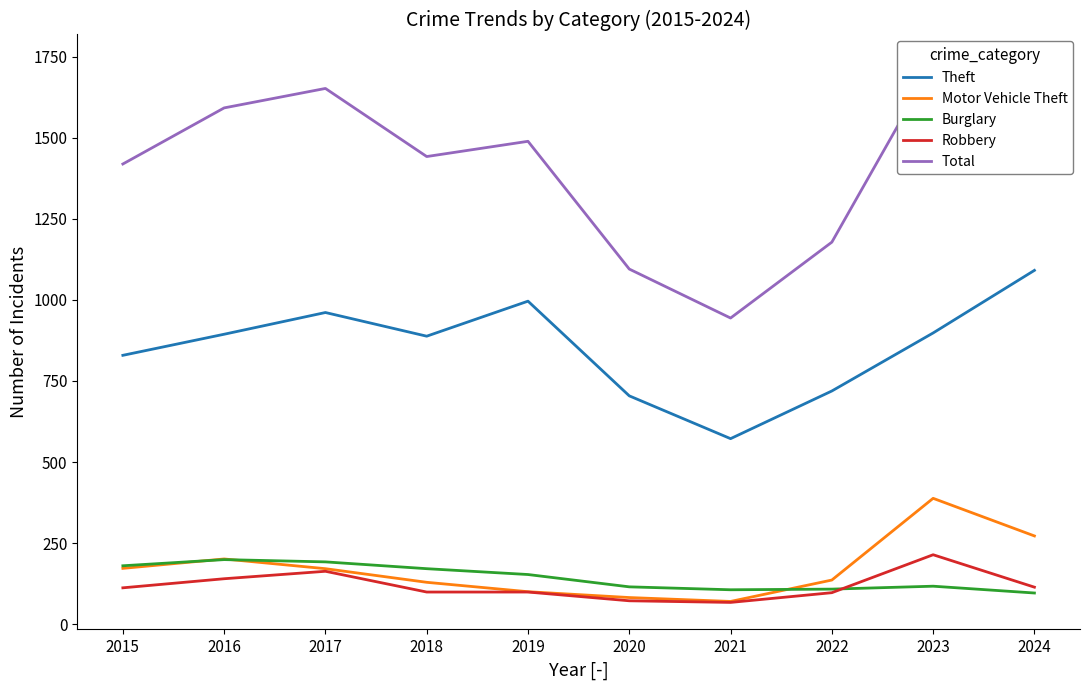

What is the value of the Motor Vehicle Theft point at the 10th from the left?

272